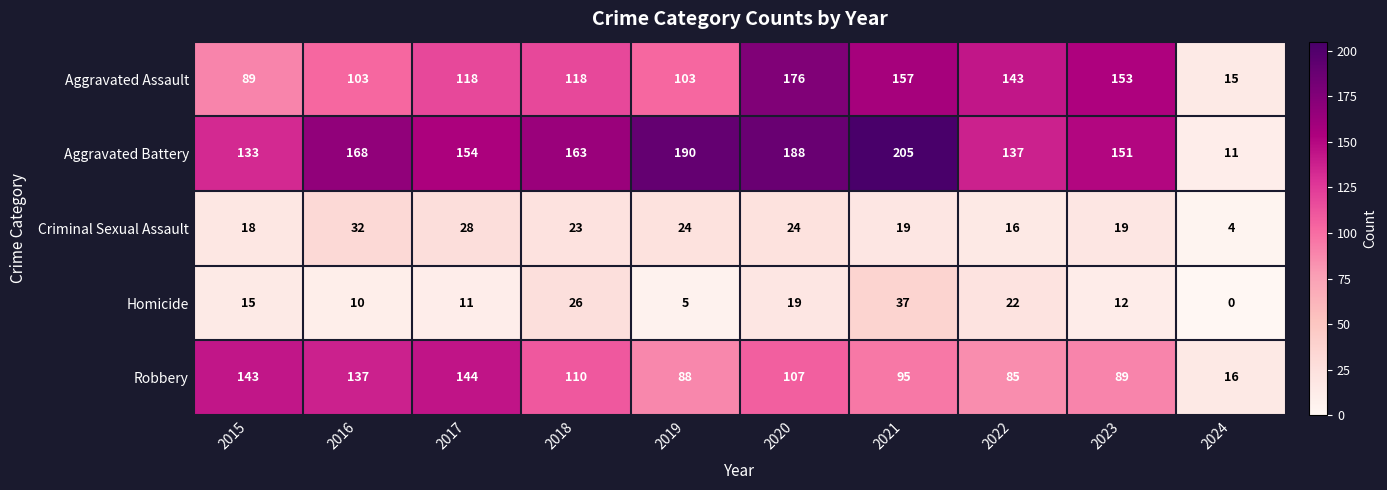

The Robbery series shows 32 at 2022. True or false?

False